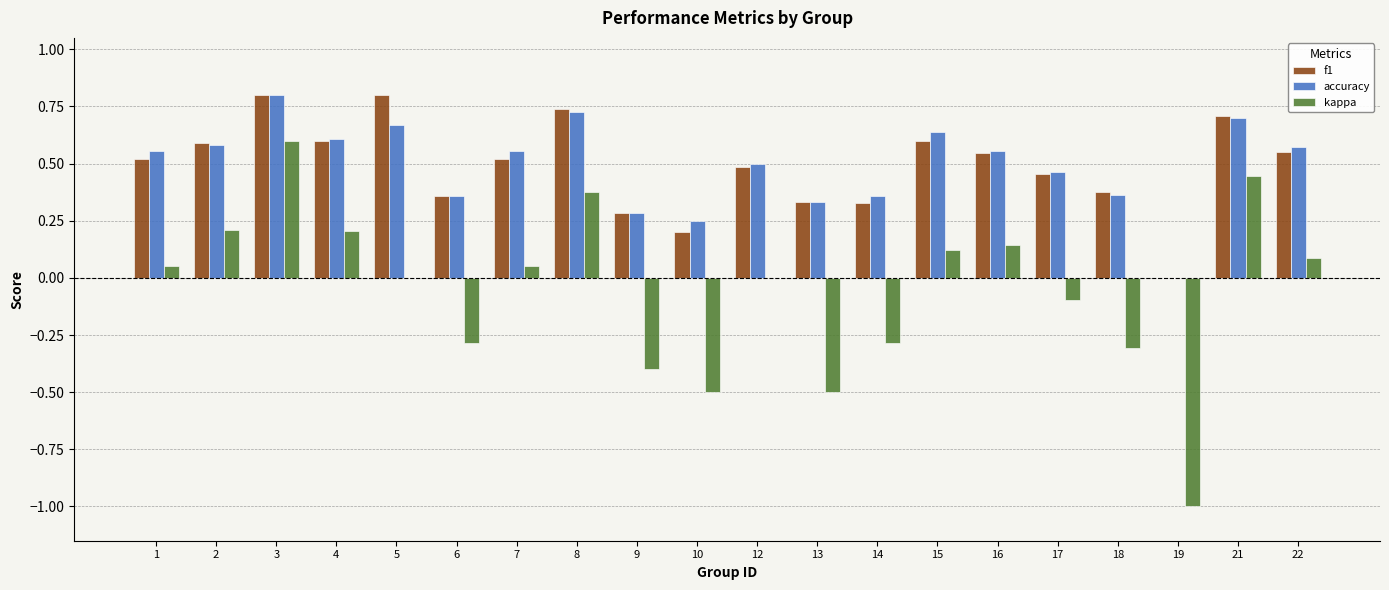

Count the number of categories in the chart.

20